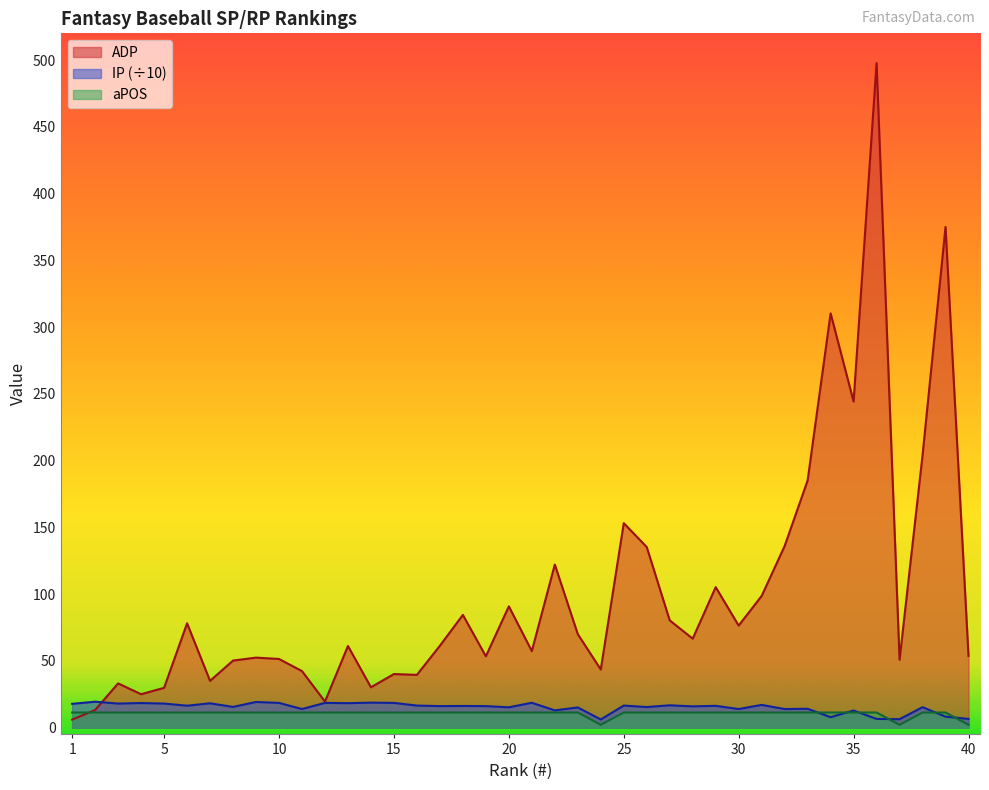

Does the chart have visible grid lines?

No